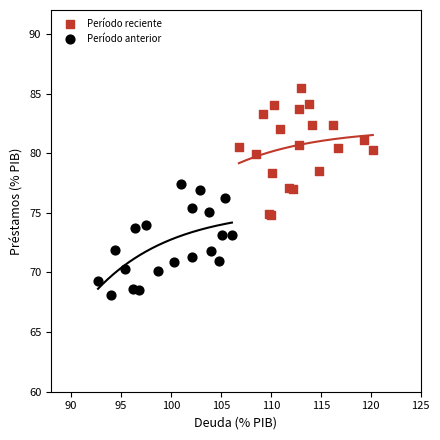

Which series has the largest Y range (max minus min)?

Período reciente